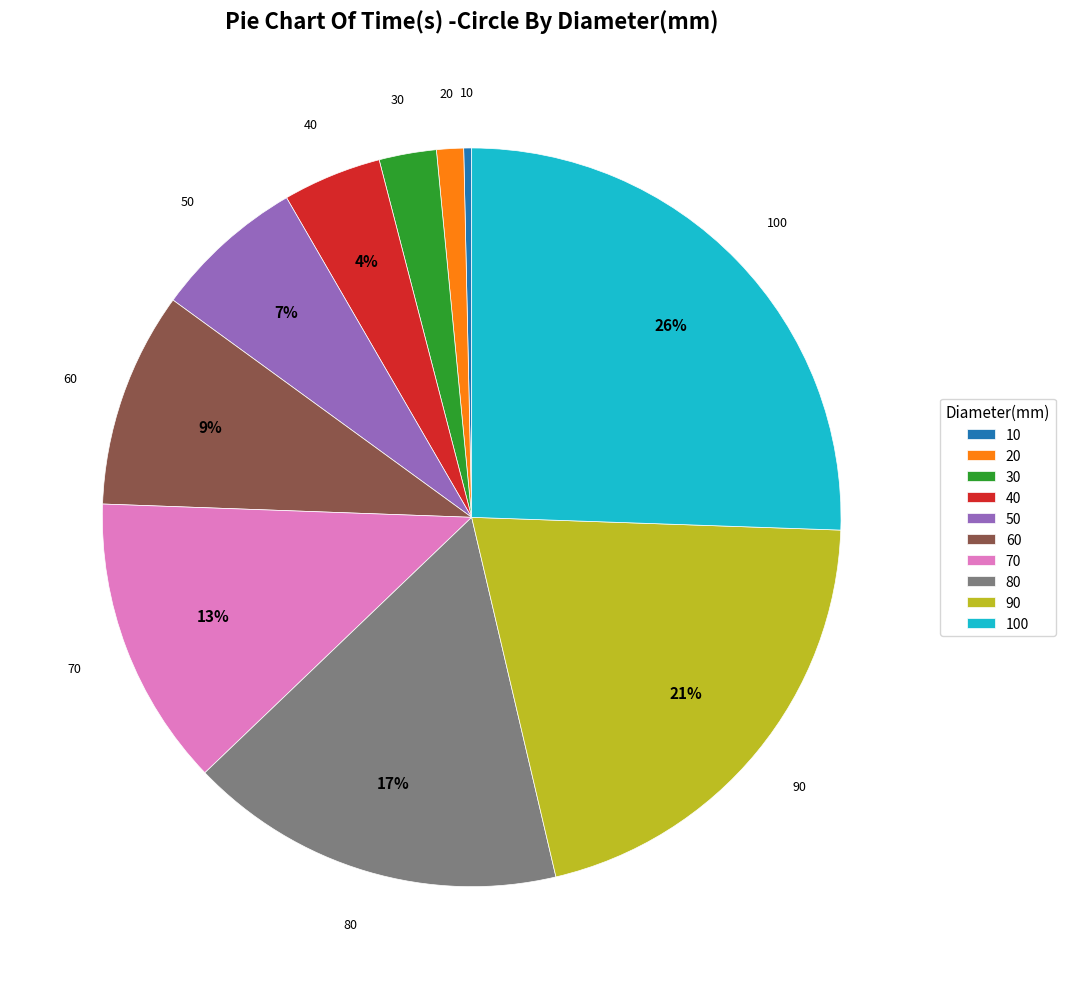

How many slices are in this pie chart?

10